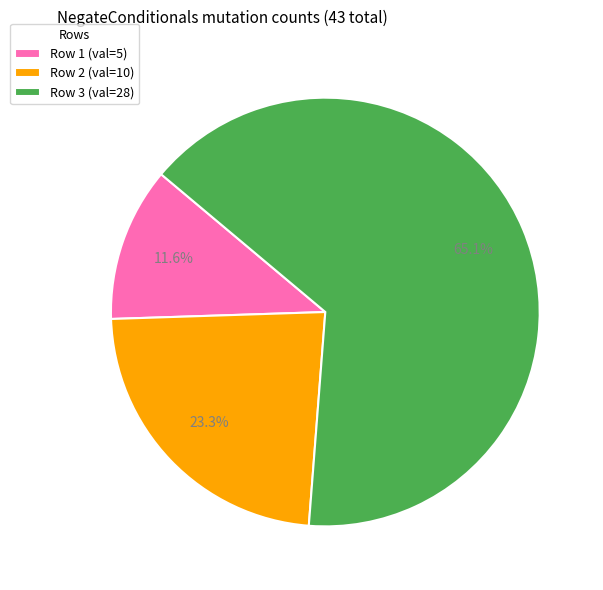

Rank the categories by value from highest to lowest.

Row 3 (val=28), Row 2 (val=10), Row 1 (val=5)